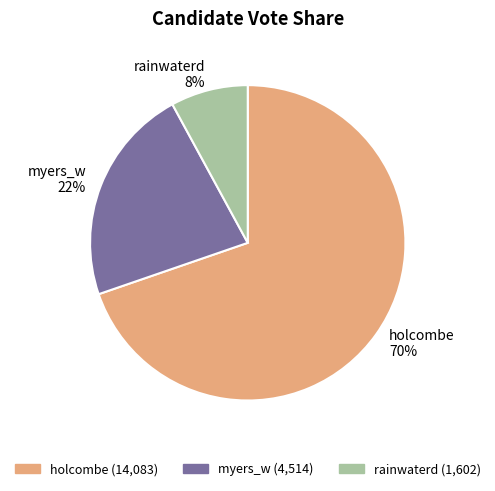

To the nearest percent, what percentage of the pie is holcombe?

70%